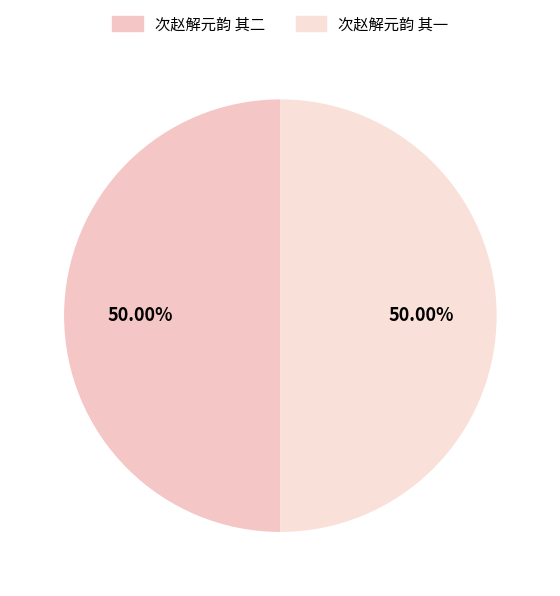

What is the largest slice in the pie chart?

次赵解元韵 其一